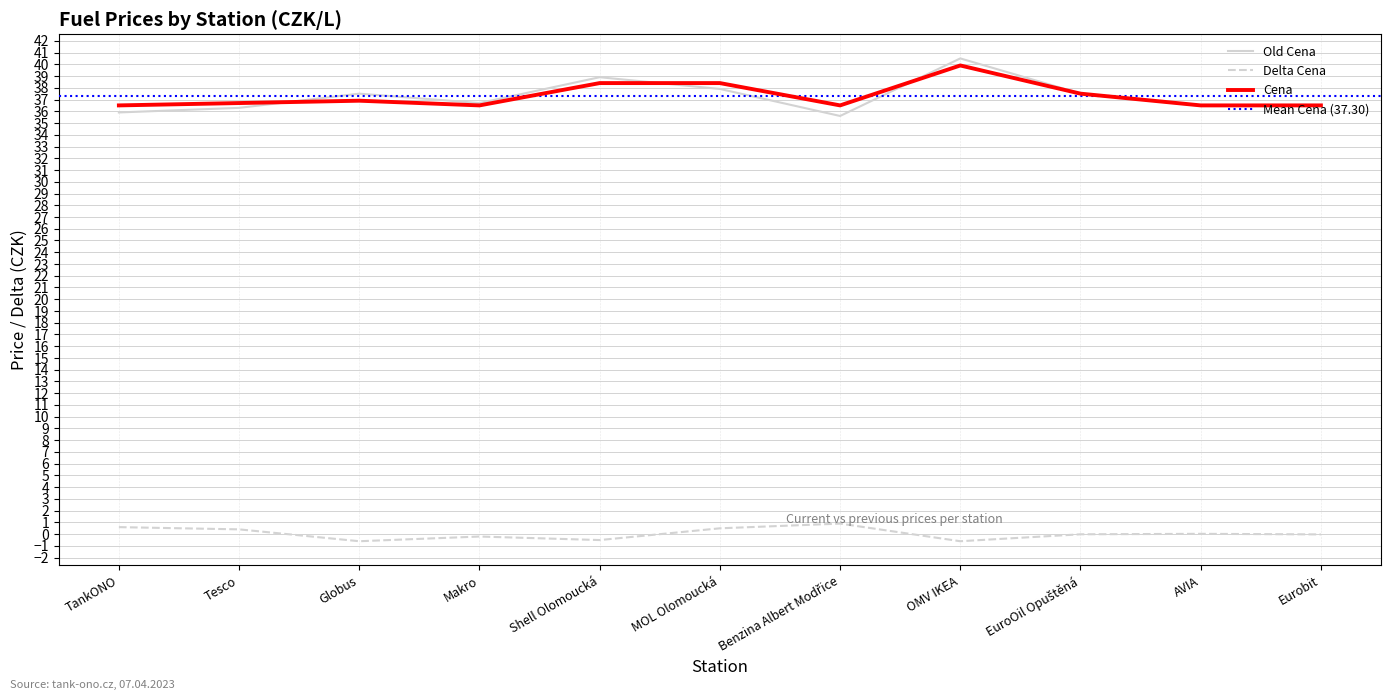

In Old Cena, how many points are higher than both neighbors (excluding endpoints)?

3